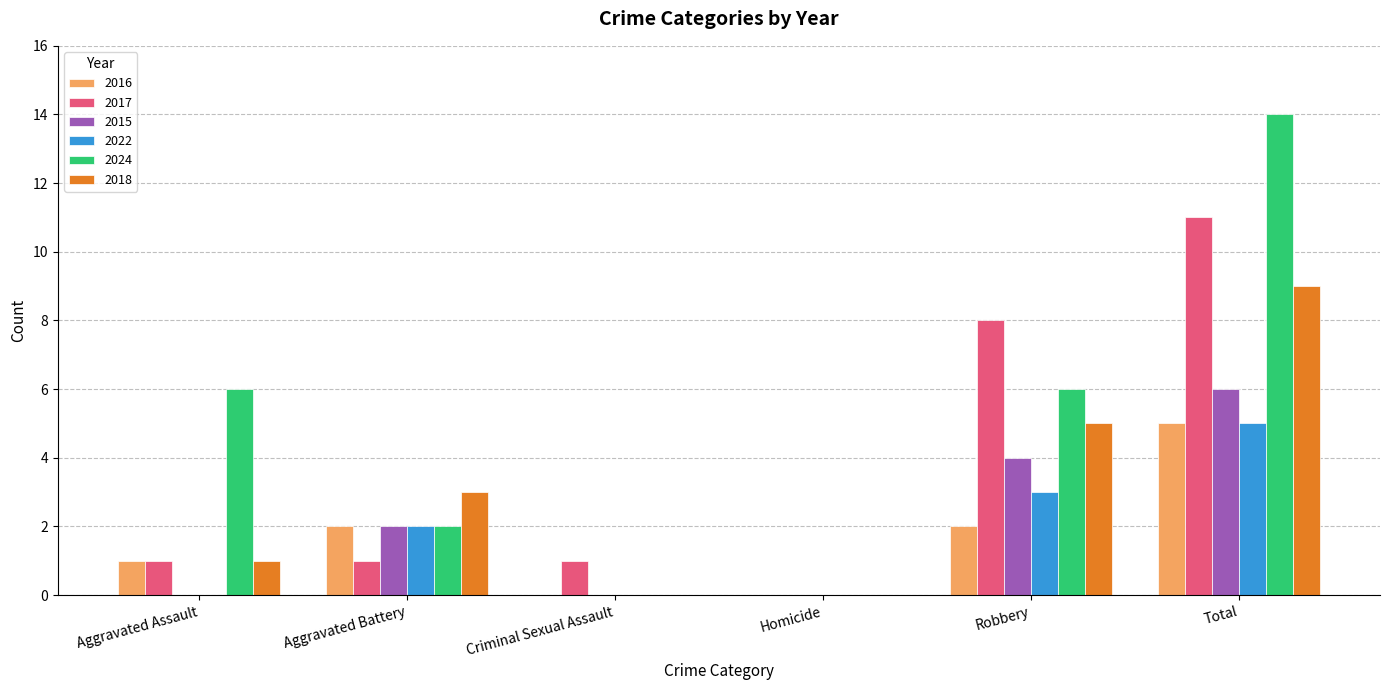

How many groups of bars are there?

6